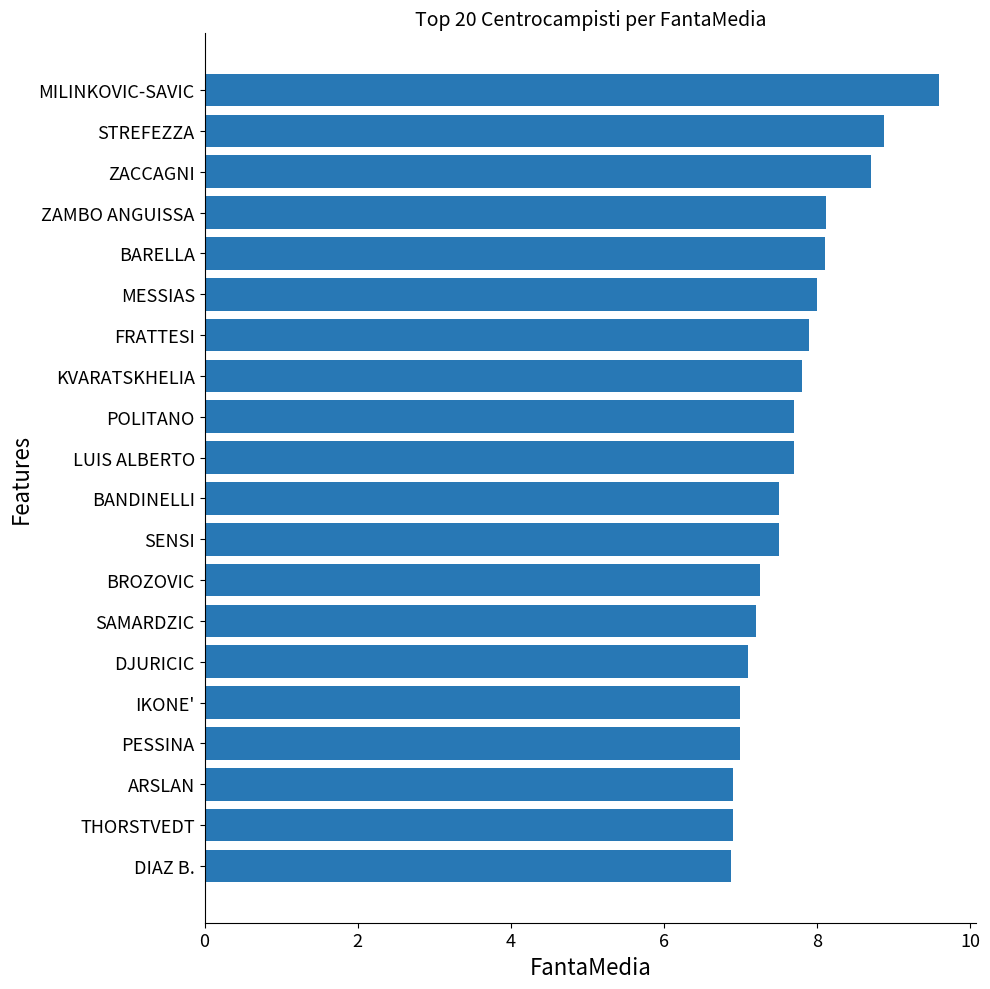

What is the average value?

7.7